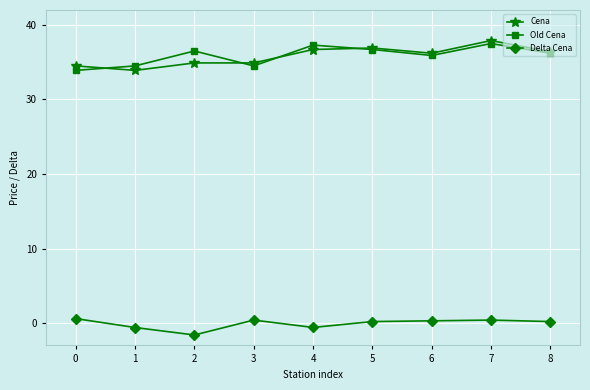

Rank the series by their maximum value, from highest to lowest.

Cena, Old Cena, Delta Cena